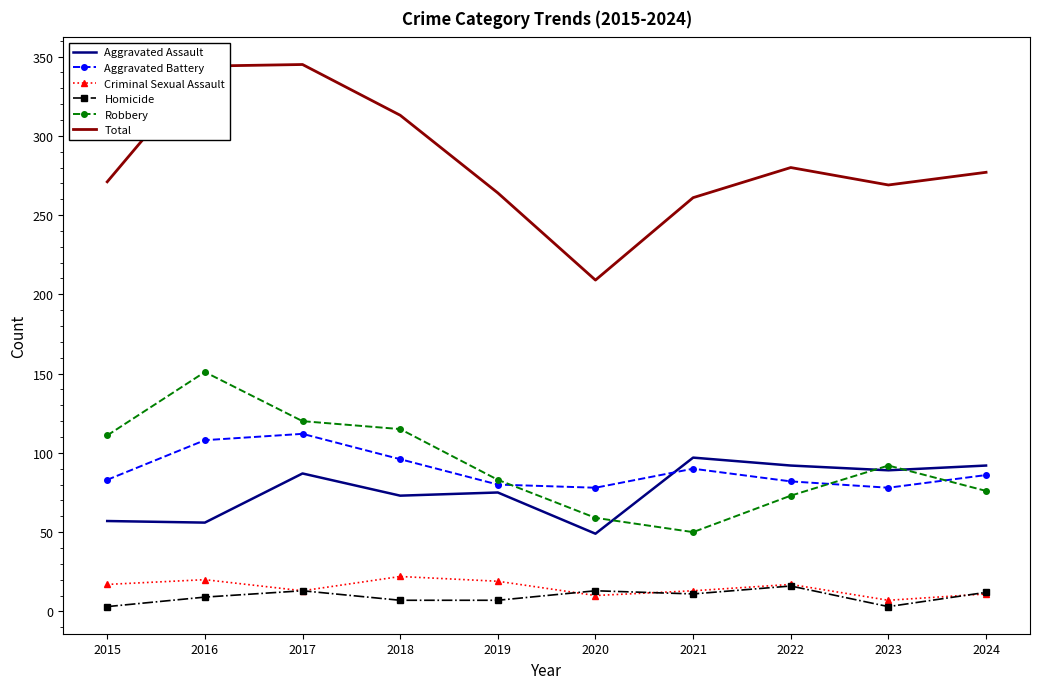

After their last crossing, which series has the higher values: Aggravated Assault or Robbery?

Aggravated Assault